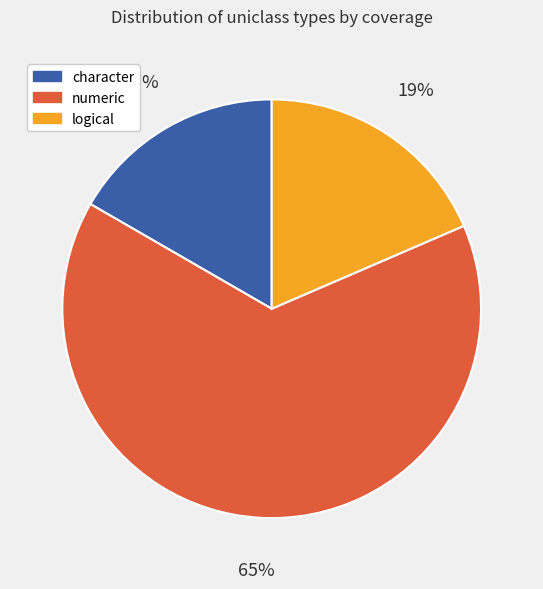

To the nearest percent, what is the average slice percentage?

33%